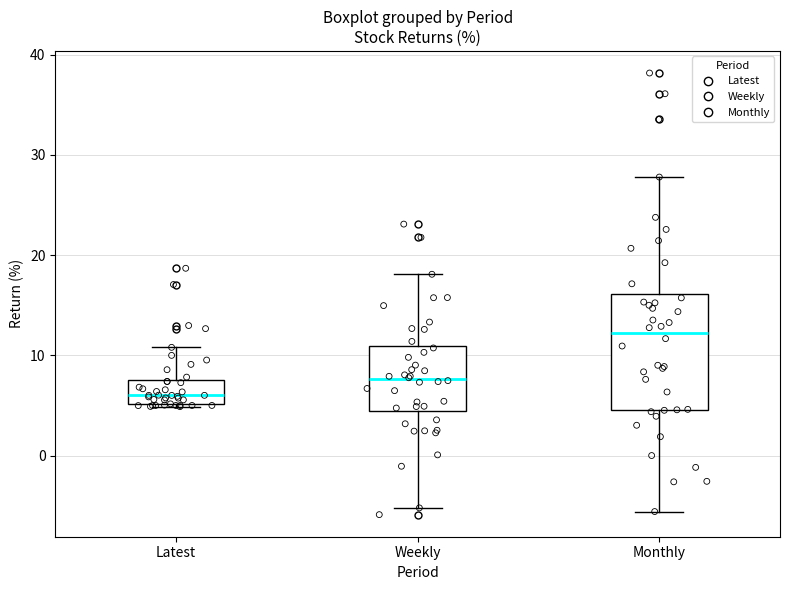

Which box's median line is the lowest?

Latest